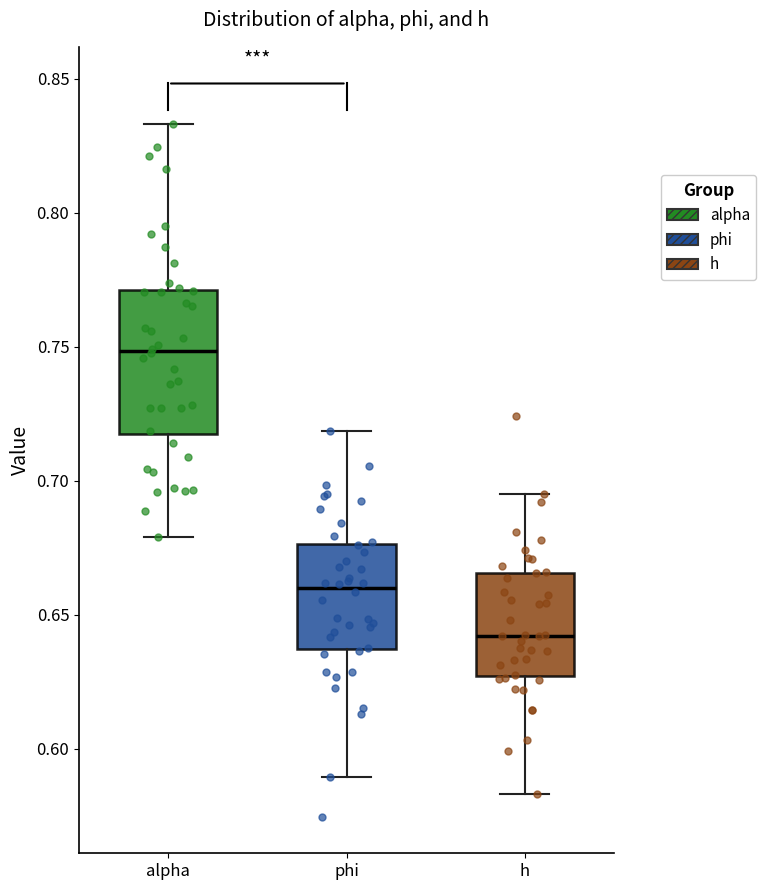

Reading left to right, transcribe this box plot: for each box, give where its median line is, the range the box spans, and where its two whiskers end, as read against the y-axis. The values are not printed on the chart, so give them approximately, as read against the axis.

alpha: median 0.750, box 0.720 to 0.770, whiskers 0.680 to 0.835
phi: median 0.660, box 0.635 to 0.675, whiskers 0.590 to 0.720
h: median 0.640, box 0.625 to 0.665, whiskers 0.585 to 0.695